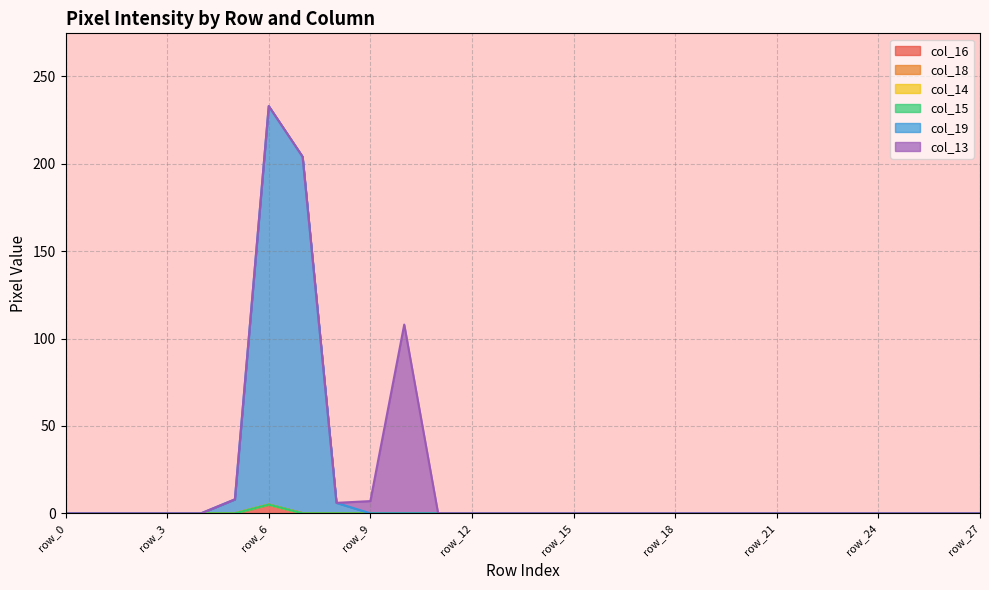

Between row_24 and row_14, which is larger?

row_24